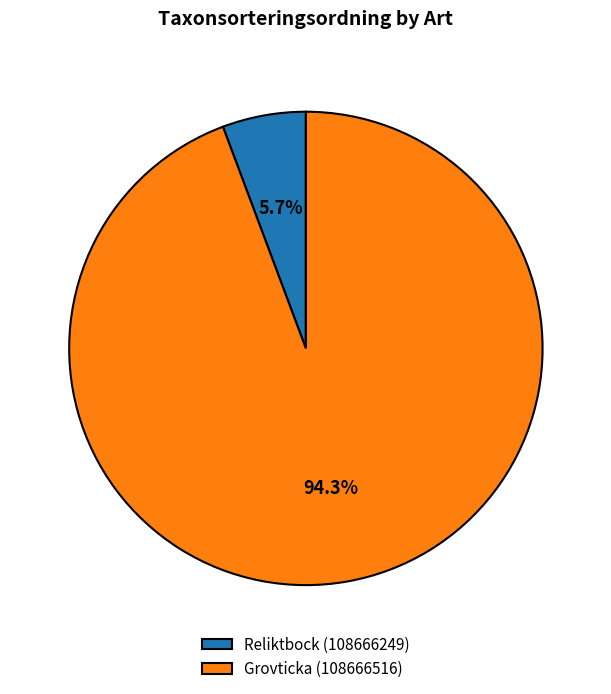

Which category accounts for the majority?

Grovticka (108666516)